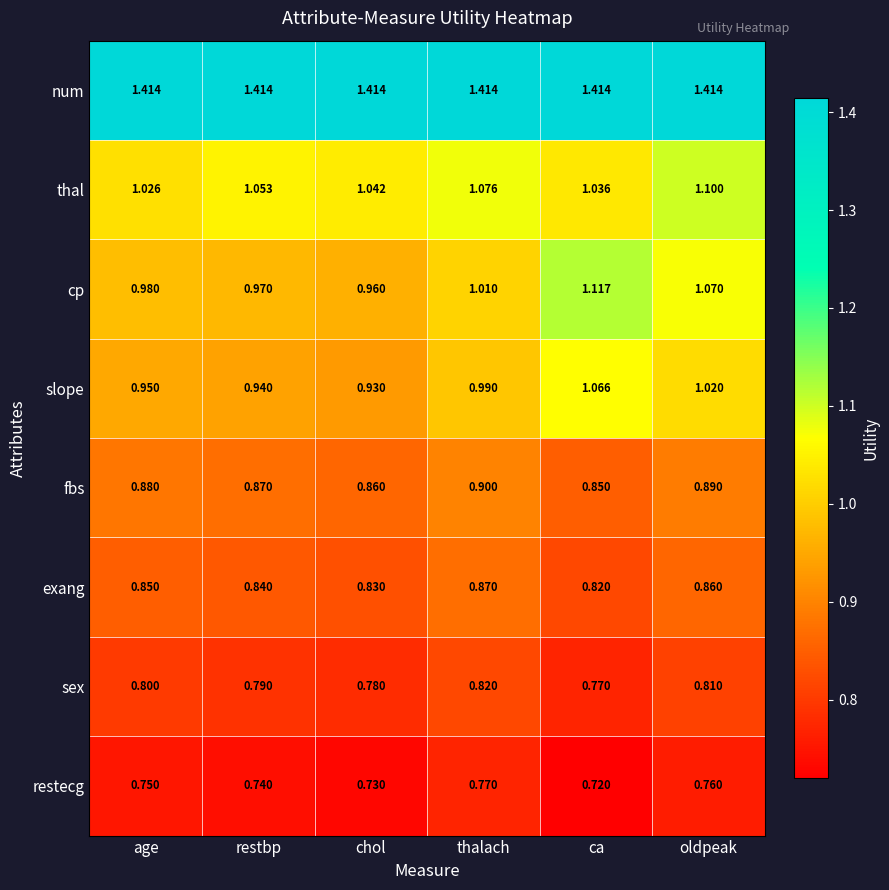

List the labels in order of exang value, largest first.

thalach, oldpeak, age, restbp, chol, ca